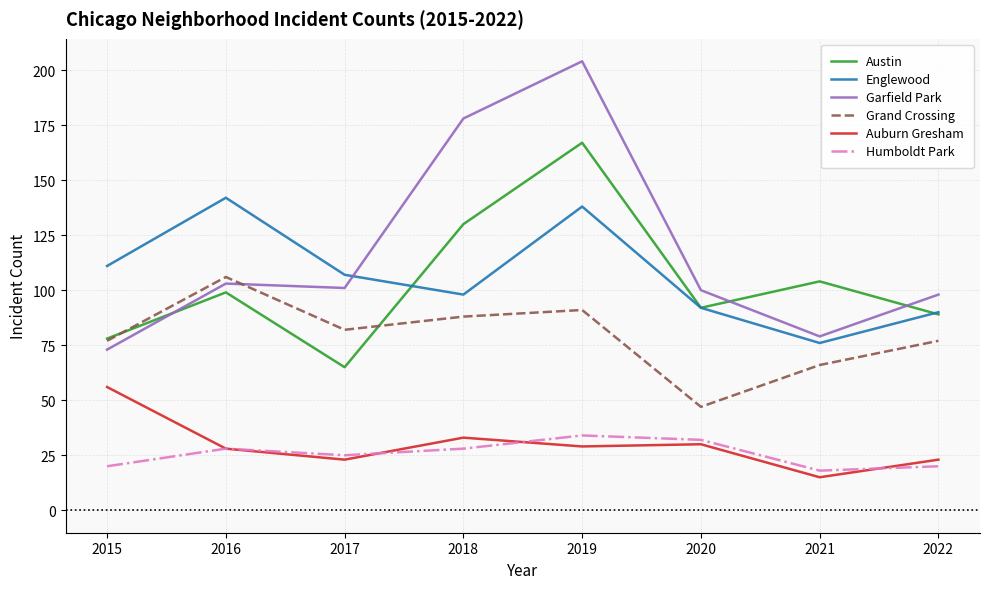

What is the total value across all series at 2017?

403